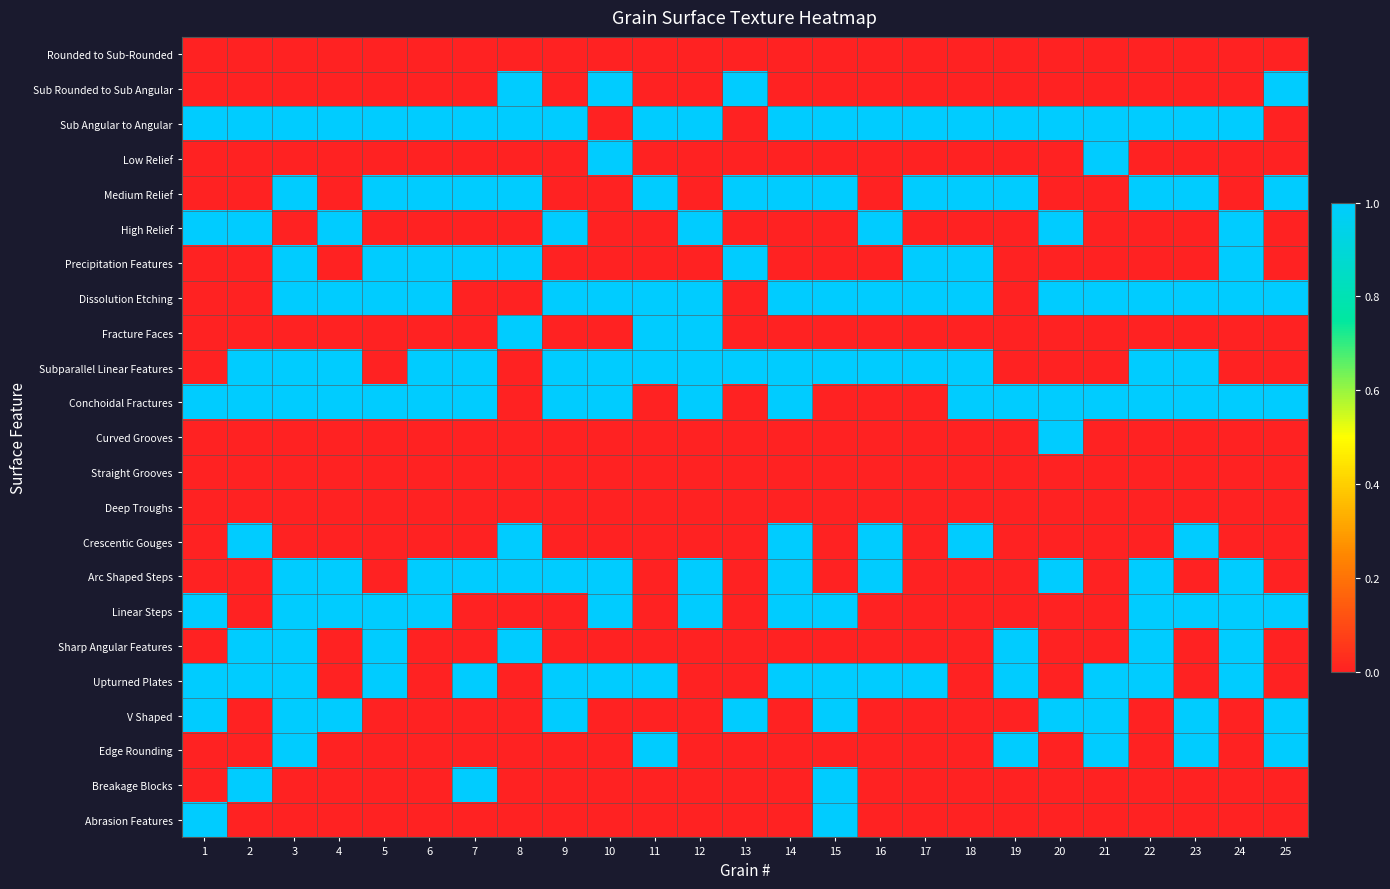

Reading right to left, list all the values displayed in this chart.

Rounded to Sub-Rounded: 25=0	24=0	23=0	22=0	21=0	20=0	19=0	18=0	17=0	16=0	15=0	14=0	13=0	12=0	11=0	10=0	9=0	8=0	7=0	6=0	5=0	4=0	3=0	2=0	1=0
Sub Rounded to Sub Angular: 25=1	24=0	23=0	22=0	21=0	20=0	19=0	18=0	17=0	16=0	15=0	14=0	13=1	12=0	11=0	10=1	9=0	8=1	7=0	6=0	5=0	4=0	3=0	2=0	1=0
Sub Angular to Angular: 25=0	24=1	23=1	22=1	21=1	20=1	19=1	18=1	17=1	16=1	15=1	14=1	13=0	12=1	11=1	10=0	9=1	8=1	7=1	6=1	5=1	4=1	3=1	2=1	1=1
Low Relief: 25=0	24=0	23=0	22=0	21=1	20=0	19=0	18=0	17=0	16=0	15=0	14=0	13=0	12=0	11=0	10=1	9=0	8=0	7=0	6=0	5=0	4=0	3=0	2=0	1=0
Medium Relief: 25=1	24=0	23=1	22=1	21=0	20=0	19=1	18=1	17=1	16=0	15=1	14=1	13=1	12=0	11=1	10=0	9=0	8=1	7=1	6=1	5=1	4=0	3=1	2=0	1=0
High Relief: 25=0	24=1	23=0	22=0	21=0	20=1	19=0	18=0	17=0	16=1	15=0	14=0	13=0	12=1	11=0	10=0	9=1	8=0	7=0	6=0	5=0	4=1	3=0	2=1	1=1
Precipitation Features: 25=0	24=1	23=0	22=0	21=0	20=0	19=0	18=1	17=1	16=0	15=0	14=0	13=1	12=0	11=0	10=0	9=0	8=1	7=1	6=1	5=1	4=0	3=1	2=0	1=0
Dissolution Etching: 25=1	24=1	23=1	22=1	21=1	20=1	19=0	18=1	17=1	16=1	15=1	14=1	13=0	12=1	11=1	10=1	9=1	8=0	7=0	6=1	5=1	4=1	3=1	2=0	1=0
Fracture Faces: 25=0	24=0	23=0	22=0	21=0	20=0	19=0	18=0	17=0	16=0	15=0	14=0	13=0	12=1	11=1	10=0	9=0	8=1	7=0	6=0	5=0	4=0	3=0	2=0	1=0
Subparallel Linear Features: 25=0	24=0	23=1	22=1	21=0	20=0	19=0	18=1	17=1	16=1	15=1	14=1	13=1	12=1	11=1	10=1	9=1	8=0	7=1	6=1	5=0	4=1	3=1	2=1	1=0
Conchoidal Fractures: 25=1	24=1	23=1	22=1	21=1	20=1	19=1	18=1	17=0	16=0	15=0	14=1	13=0	12=1	11=0	10=1	9=1	8=0	7=1	6=1	5=1	4=1	3=1	2=1	1=1
Curved Grooves: 25=0	24=0	23=0	22=0	21=0	20=1	19=0	18=0	17=0	16=0	15=0	14=0	13=0	12=0	11=0	10=0	9=0	8=0	7=0	6=0	5=0	4=0	3=0	2=0	1=0
Straight Grooves: 25=0	24=0	23=0	22=0	21=0	20=0	19=0	18=0	17=0	16=0	15=0	14=0	13=0	12=0	11=0	10=0	9=0	8=0	7=0	6=0	5=0	4=0	3=0	2=0	1=0
Deep Troughs: 25=0	24=0	23=0	22=0	21=0	20=0	19=0	18=0	17=0	16=0	15=0	14=0	13=0	12=0	11=0	10=0	9=0	8=0	7=0	6=0	5=0	4=0	3=0	2=0	1=0
Crescentic Gouges: 25=0	24=0	23=1	22=0	21=0	20=0	19=0	18=1	17=0	16=1	15=0	14=1	13=0	12=0	11=0	10=0	9=0	8=1	7=0	6=0	5=0	4=0	3=0	2=1	1=0
Arc Shaped Steps: 25=0	24=1	23=0	22=1	21=0	20=1	19=0	18=0	17=0	16=1	15=0	14=1	13=0	12=1	11=0	10=1	9=1	8=1	7=1	6=1	5=0	4=1	3=1	2=0	1=0
Linear Steps: 25=1	24=1	23=1	22=1	21=0	20=0	19=0	18=0	17=0	16=0	15=1	14=1	13=0	12=1	11=0	10=1	9=0	8=0	7=0	6=1	5=1	4=1	3=1	2=0	1=1
Sharp Angular Features: 25=0	24=1	23=0	22=1	21=0	20=0	19=1	18=0	17=0	16=0	15=0	14=0	13=0	12=0	11=0	10=0	9=0	8=1	7=0	6=0	5=1	4=0	3=1	2=1	1=0
Upturned Plates: 25=0	24=1	23=0	22=1	21=1	20=0	19=1	18=0	17=1	16=1	15=1	14=1	13=0	12=0	11=1	10=1	9=1	8=0	7=1	6=0	5=1	4=0	3=1	2=1	1=1
V Shaped: 25=1	24=0	23=1	22=0	21=1	20=1	19=0	18=0	17=0	16=0	15=1	14=0	13=1	12=0	11=0	10=0	9=1	8=0	7=0	6=0	5=0	4=1	3=1	2=0	1=1
Edge Rounding: 25=1	24=0	23=1	22=0	21=1	20=0	19=1	18=0	17=0	16=0	15=0	14=0	13=0	12=0	11=1	10=0	9=0	8=0	7=0	6=0	5=0	4=0	3=1	2=0	1=0
Breakage Blocks: 25=0	24=0	23=0	22=0	21=0	20=0	19=0	18=0	17=0	16=0	15=1	14=0	13=0	12=0	11=0	10=0	9=0	8=0	7=1	6=0	5=0	4=0	3=0	2=1	1=0
Abrasion Features: 25=0	24=0	23=0	22=0	21=0	20=0	19=0	18=0	17=0	16=0	15=1	14=0	13=0	12=0	11=0	10=0	9=0	8=0	7=0	6=0	5=0	4=0	3=0	2=0	1=1